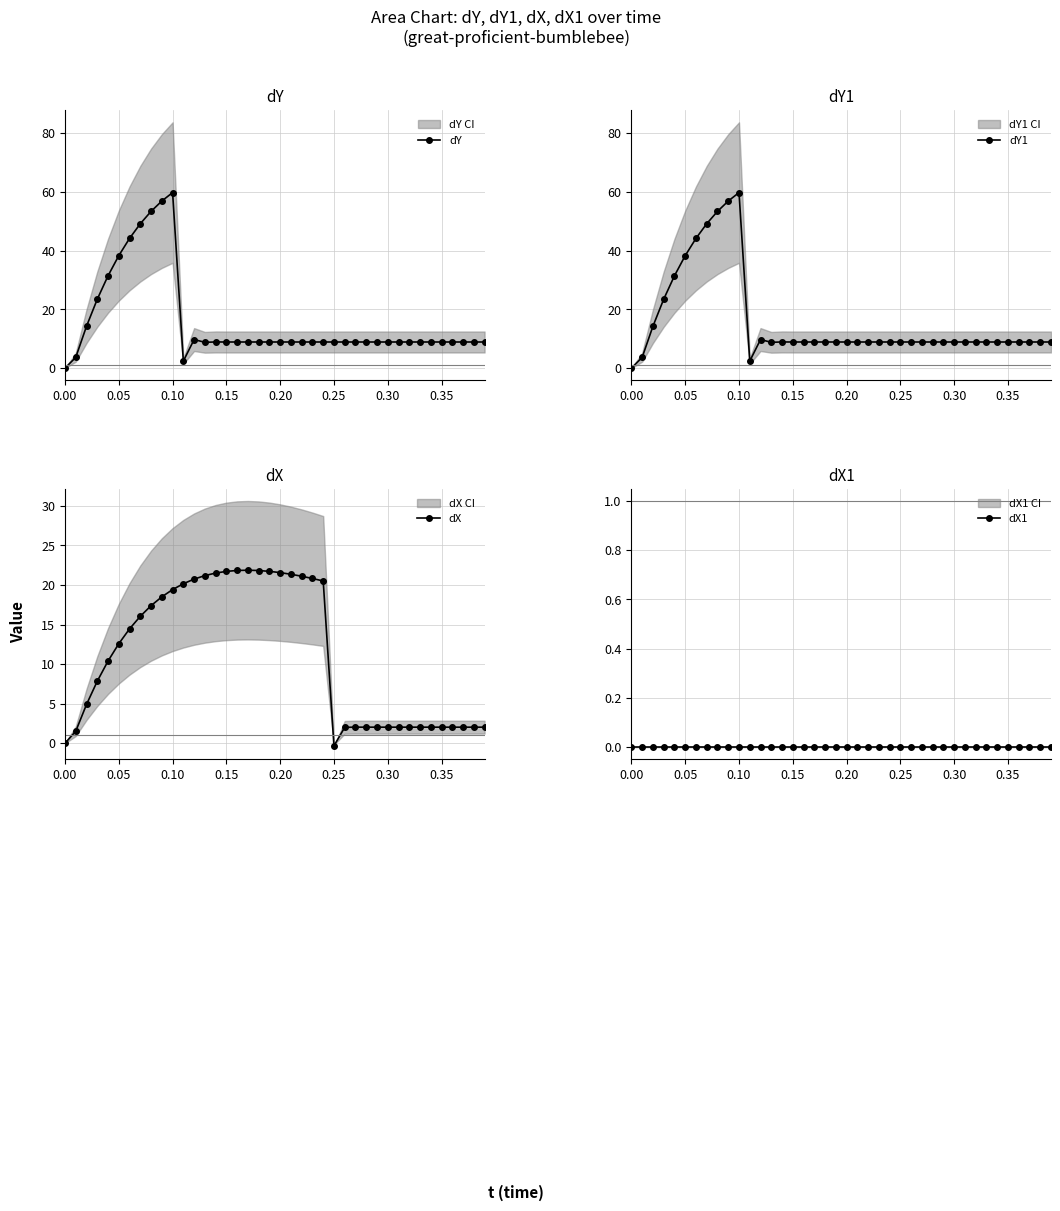

True or false: dY1 and dY intersect in this chart.

False